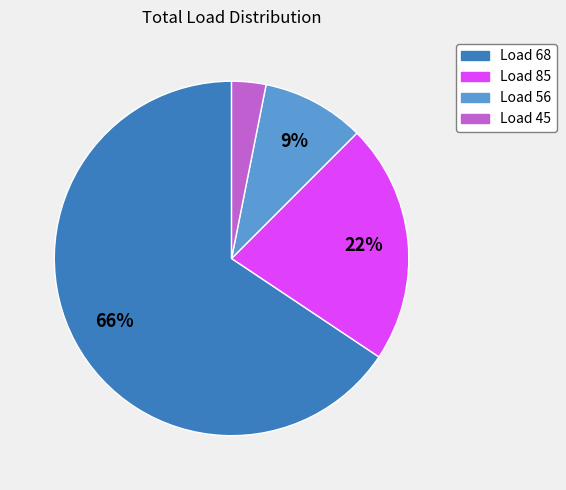

What is the largest slice in the pie chart?

Load 68